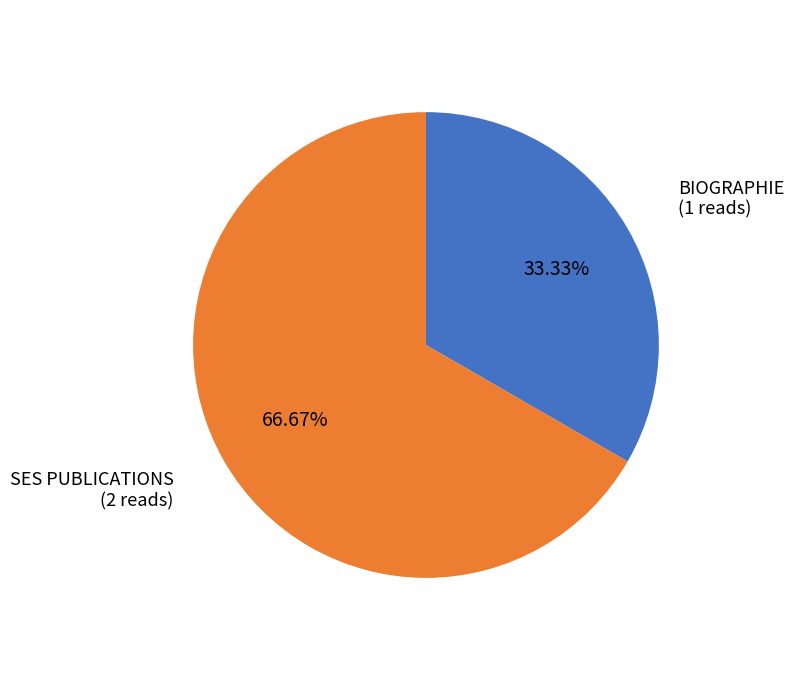

Is there a majority slice in this chart?

Yes